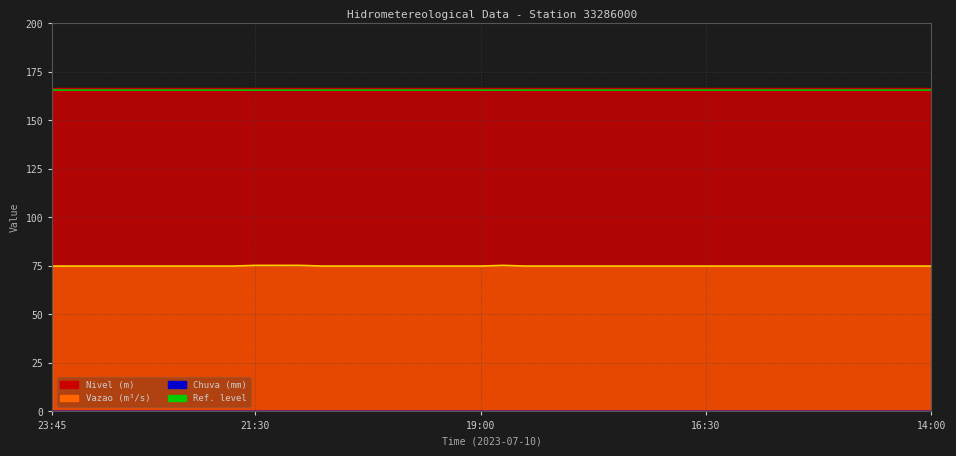

Where is Nivel nearest to the value 165?

23:45